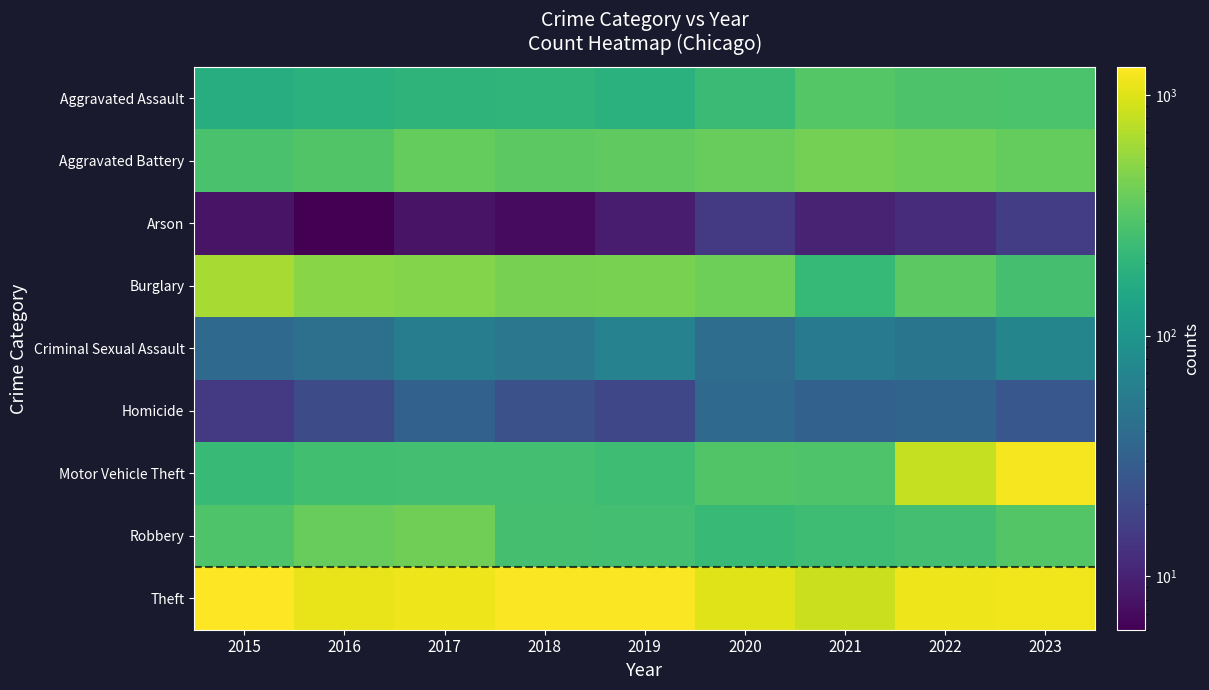

Between 2021 and 2019, which is larger?

2021